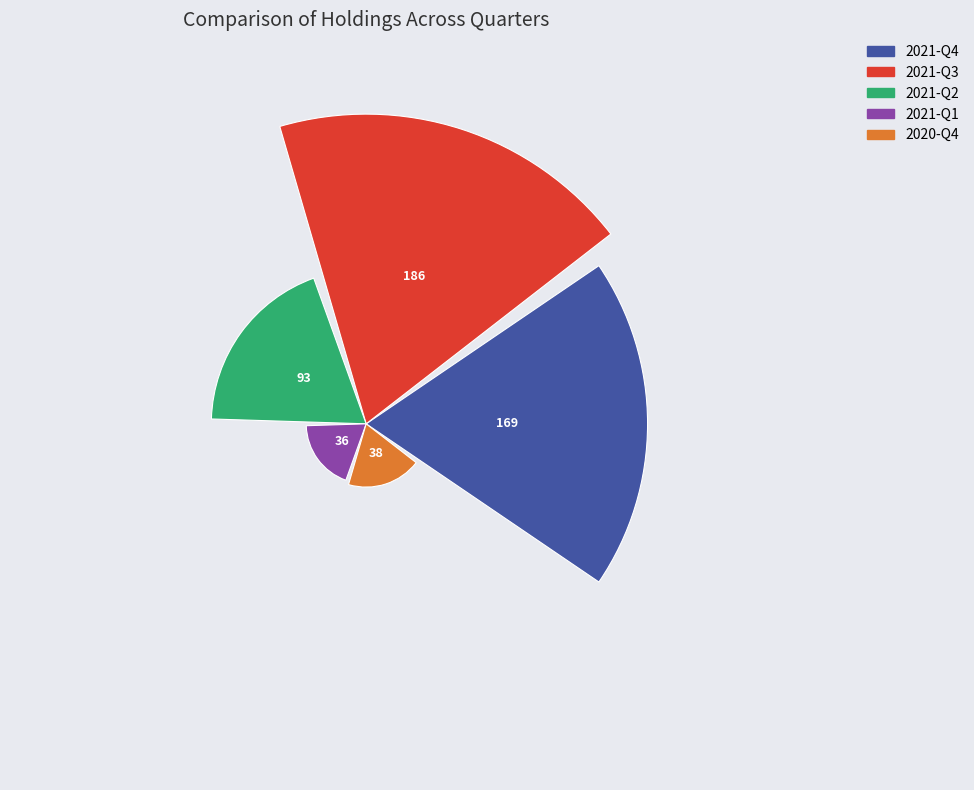

What is the value of the 2nd bar from the left?

186